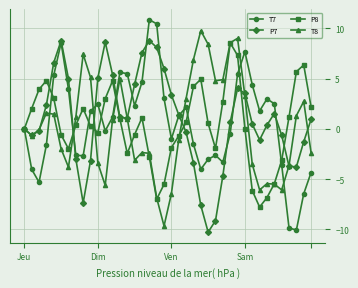

What is the value of the P7 point at the 16th from the left?

4.4